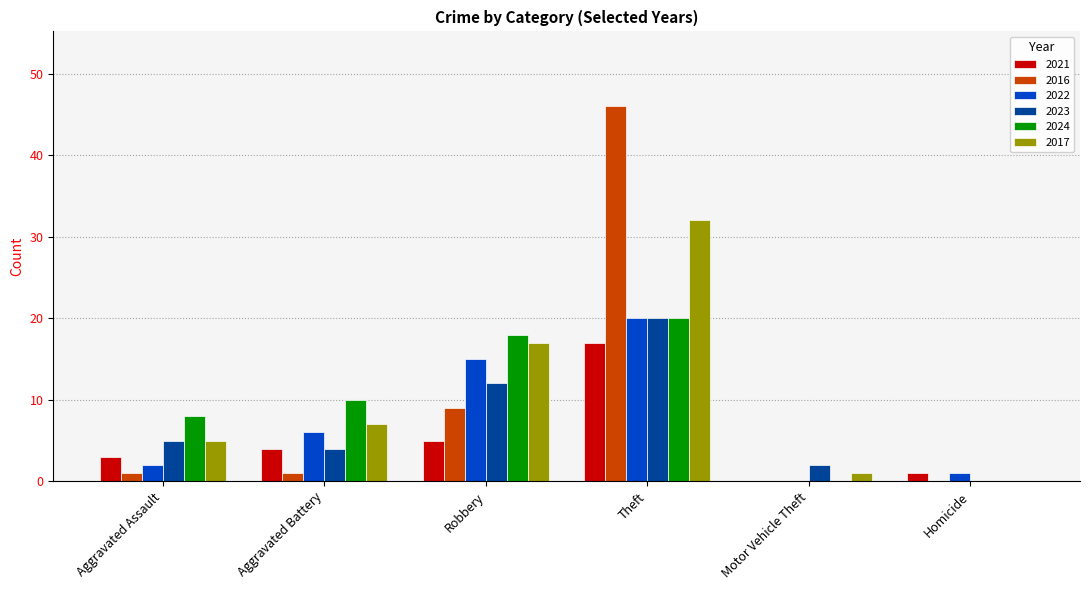

How many data points does each series have?

6